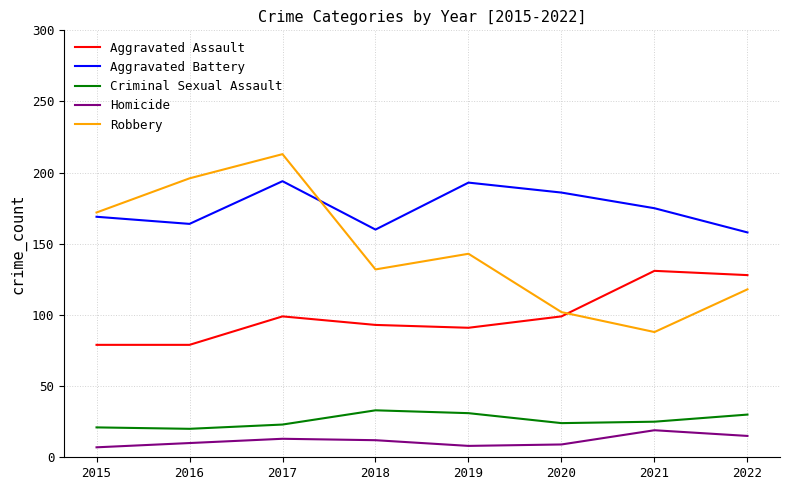

At which category is the sum across all series the highest?

2017